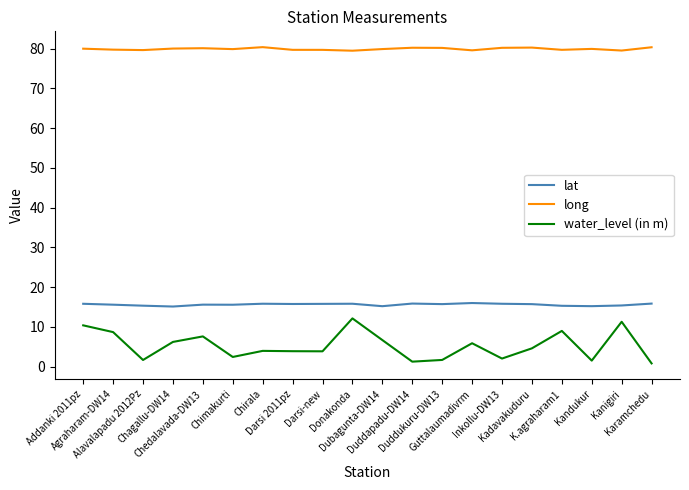

True or false: lat and water_level (in m) cross at least once.

False